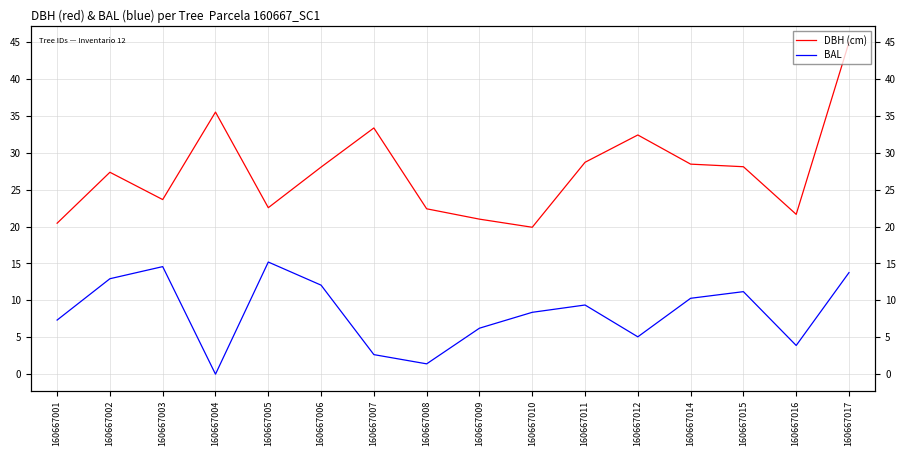

How many lines are shown in the chart?

2